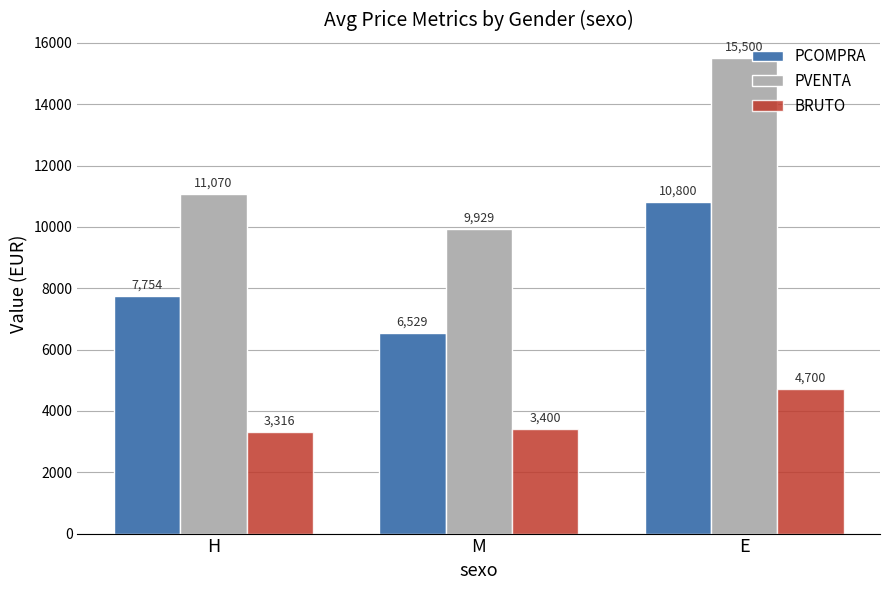

How many data points in BRUTO are less than 3400?

1